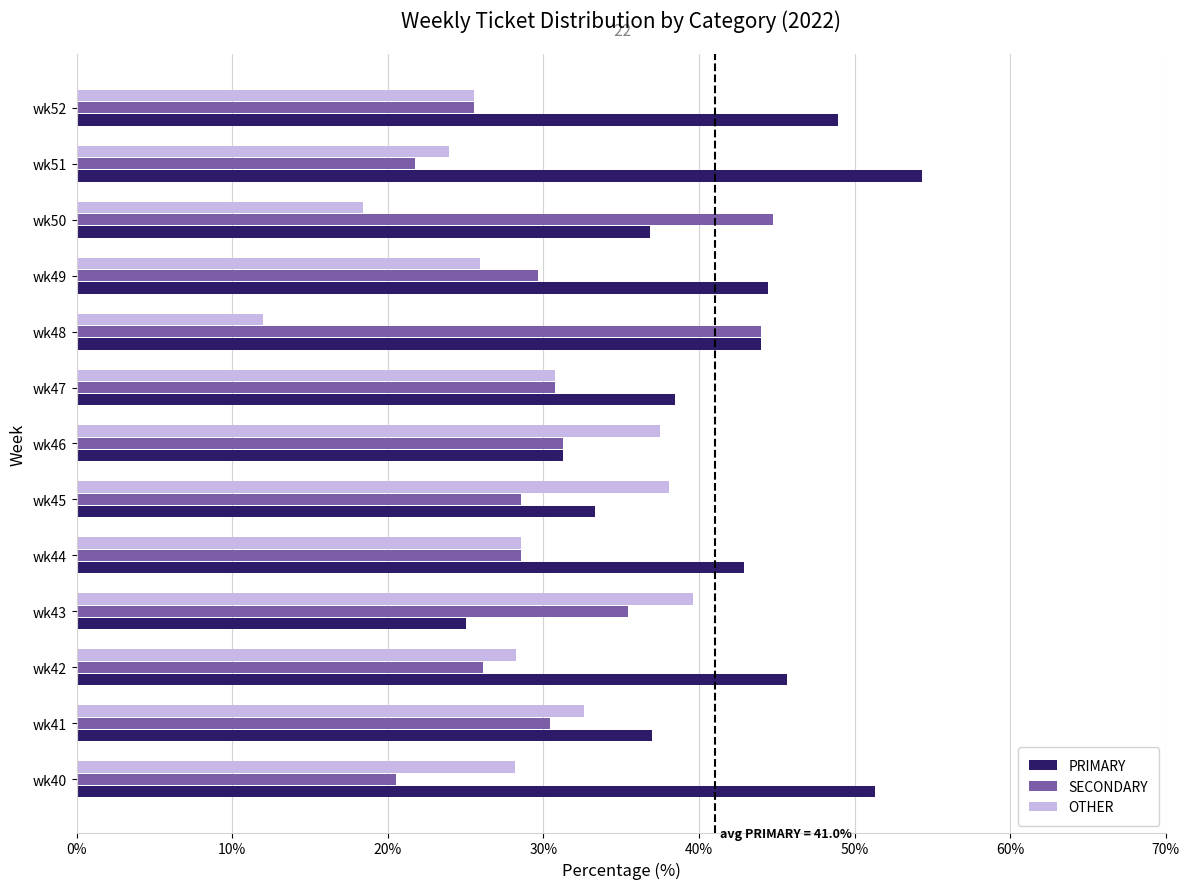

What is the difference between the maximum and minimum values in the PRIMARY series?

29.3